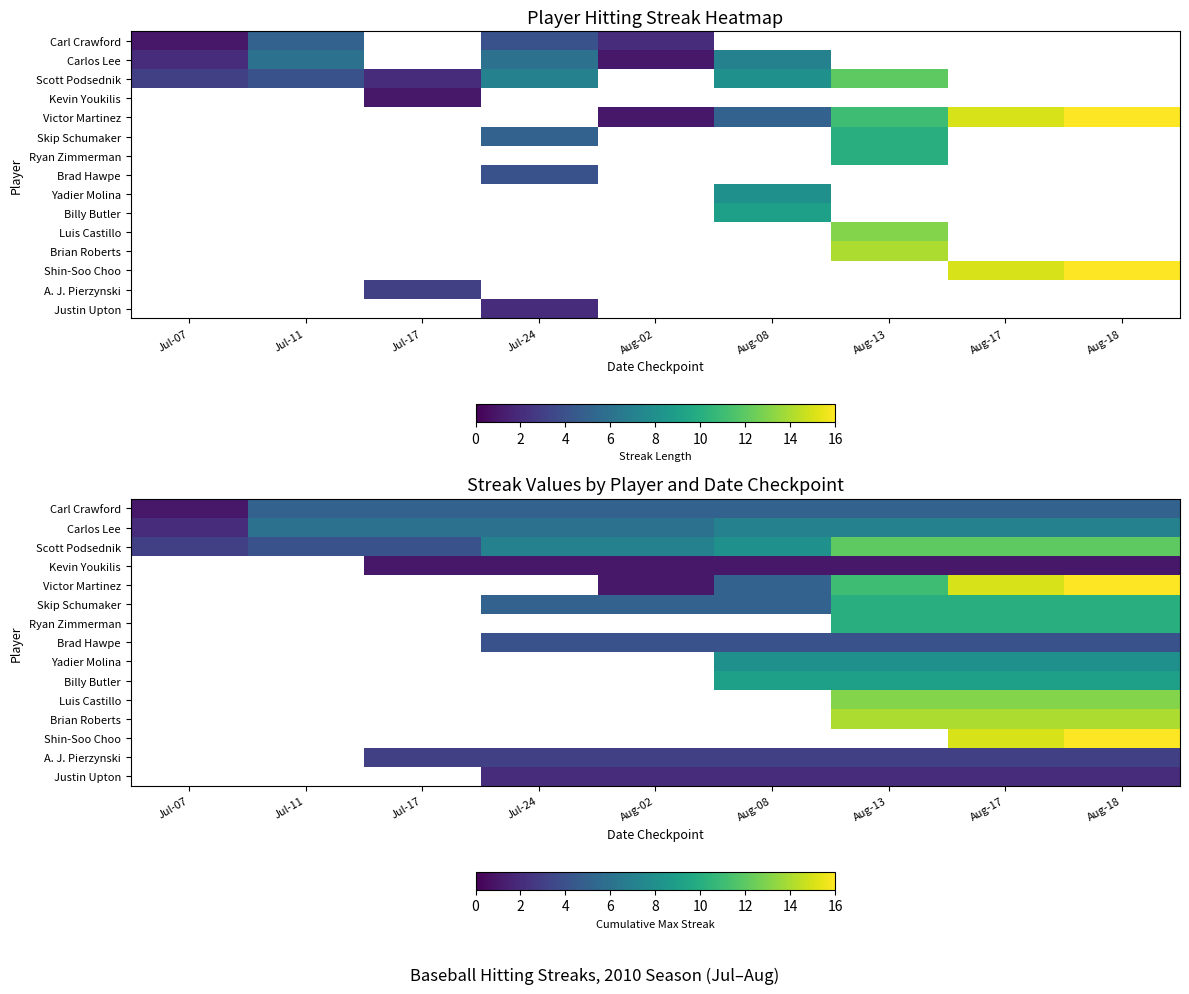

At Aug-13, list the series in order from largest to smallest.

Brian Roberts, Luis Castillo, Scott Podsednik, Victor Martinez, Skip Schumaker, Ryan Zimmerman, Billy Butler, Yadier Molina, Carlos Lee, Carl Crawford, Brad Hawpe, Kevin Youkilis, Shin-Soo Choo, A. J. Pierzynski, Justin Upton